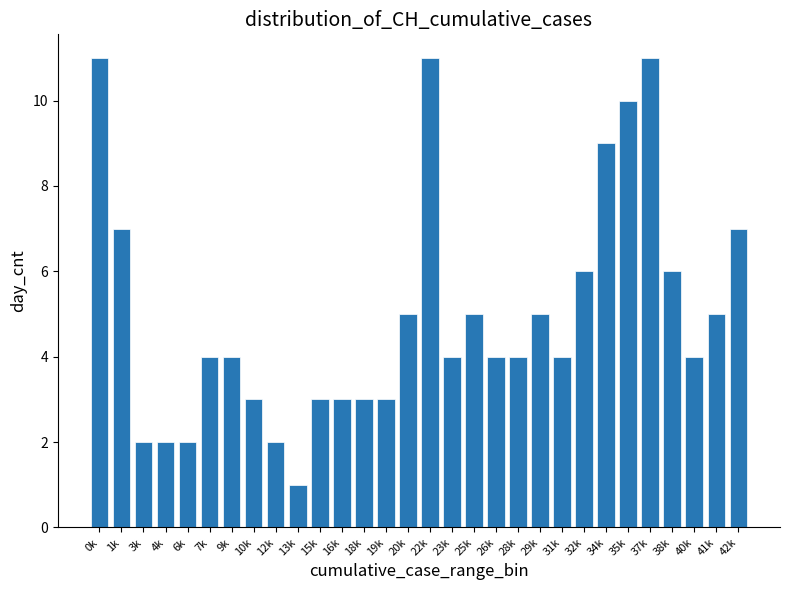

Reading left to right, extract all data points from this chart.

11	7	2	2	2	4	4	3	2	1	3	3	3	3	5	11	4	5	4	4	5	4	6	9	10	11	6	4	5	7